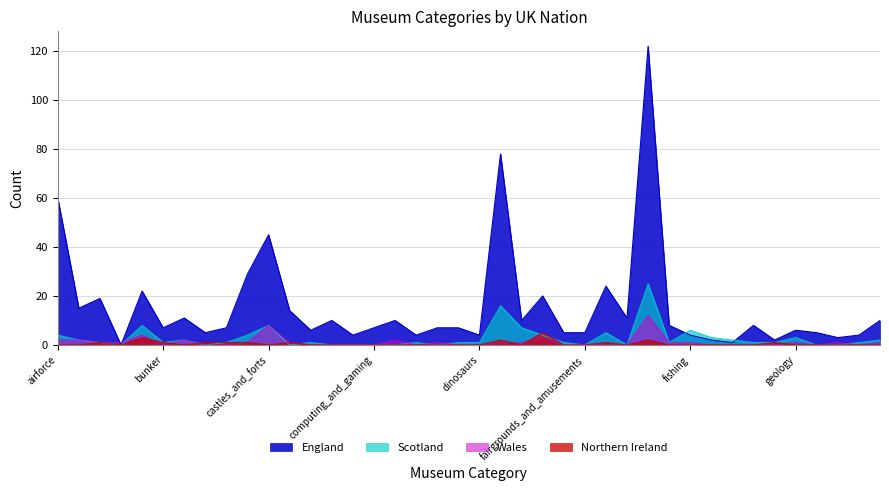

What is the value of the Wales point at the 1st from the left?

2